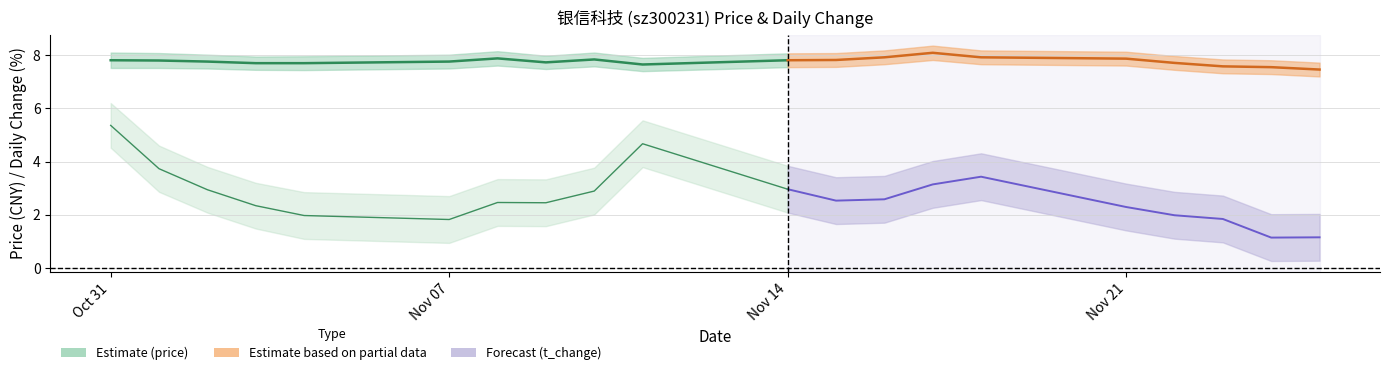

True or false: price has more than 2 interior local peaks.

True